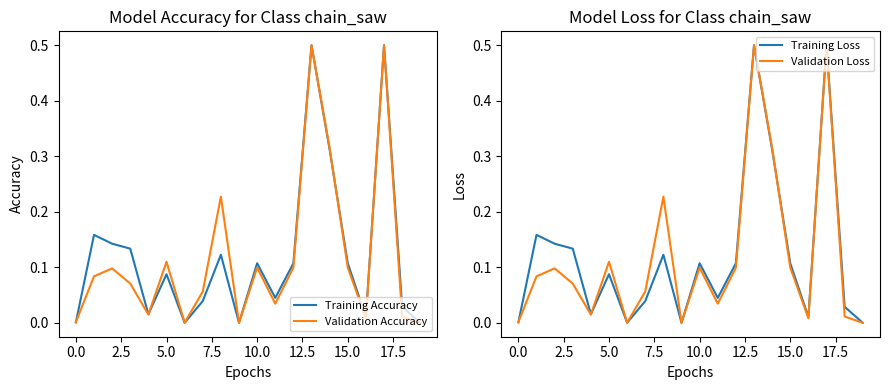

What is the maximum value for Training Accuracy?

0.5